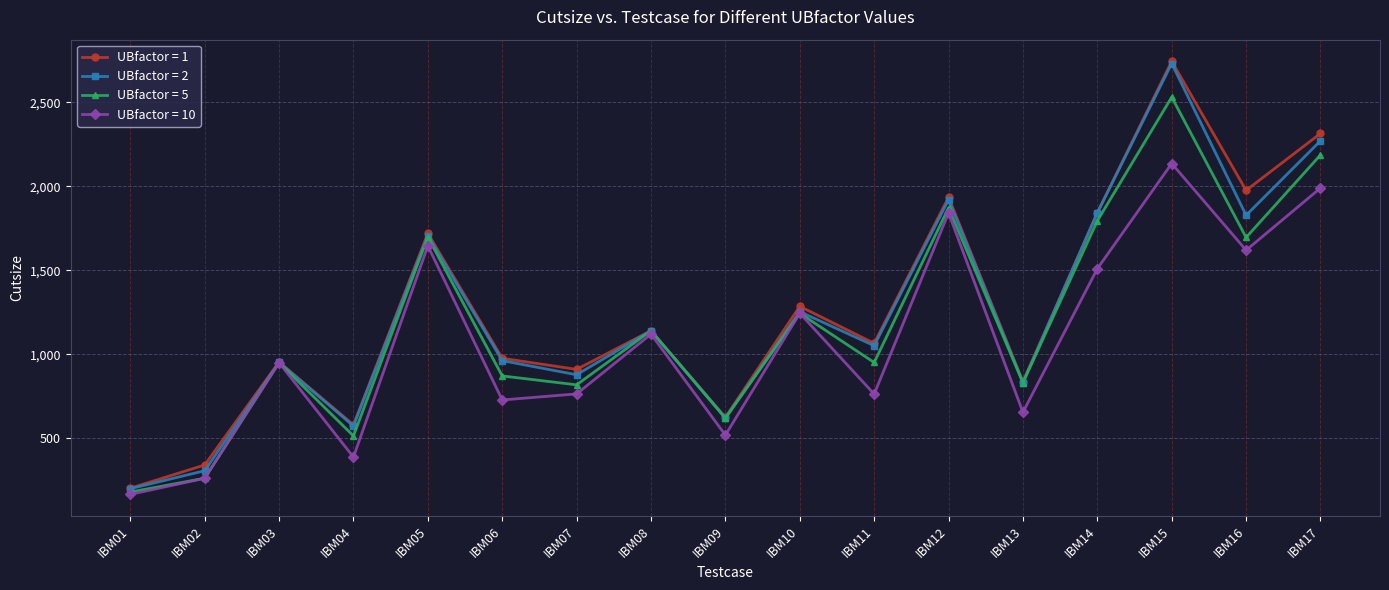

The UBfactor = 5 series shows 1100 at IBM09. True or false?

False